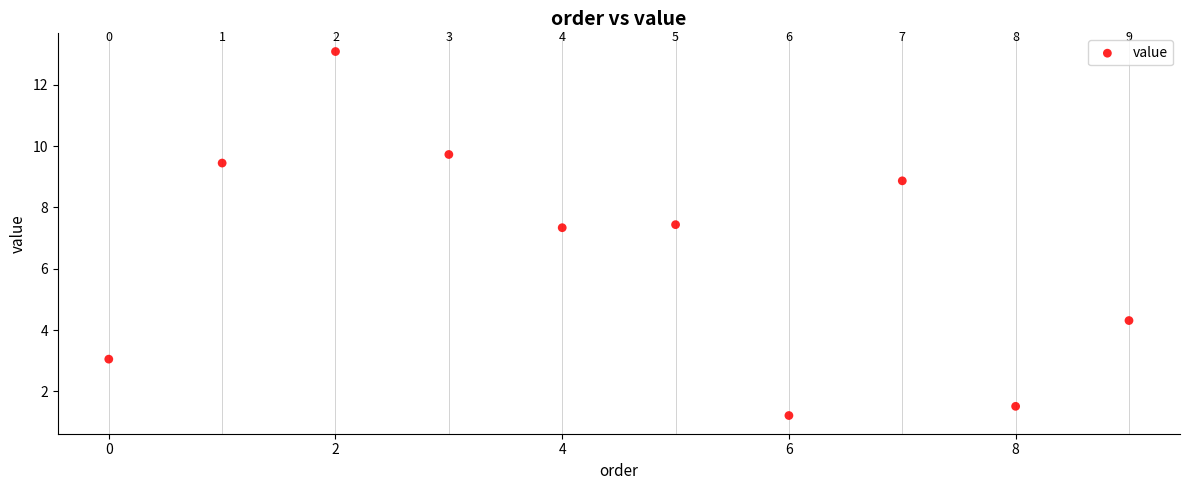

What is the average Y value?

6.6